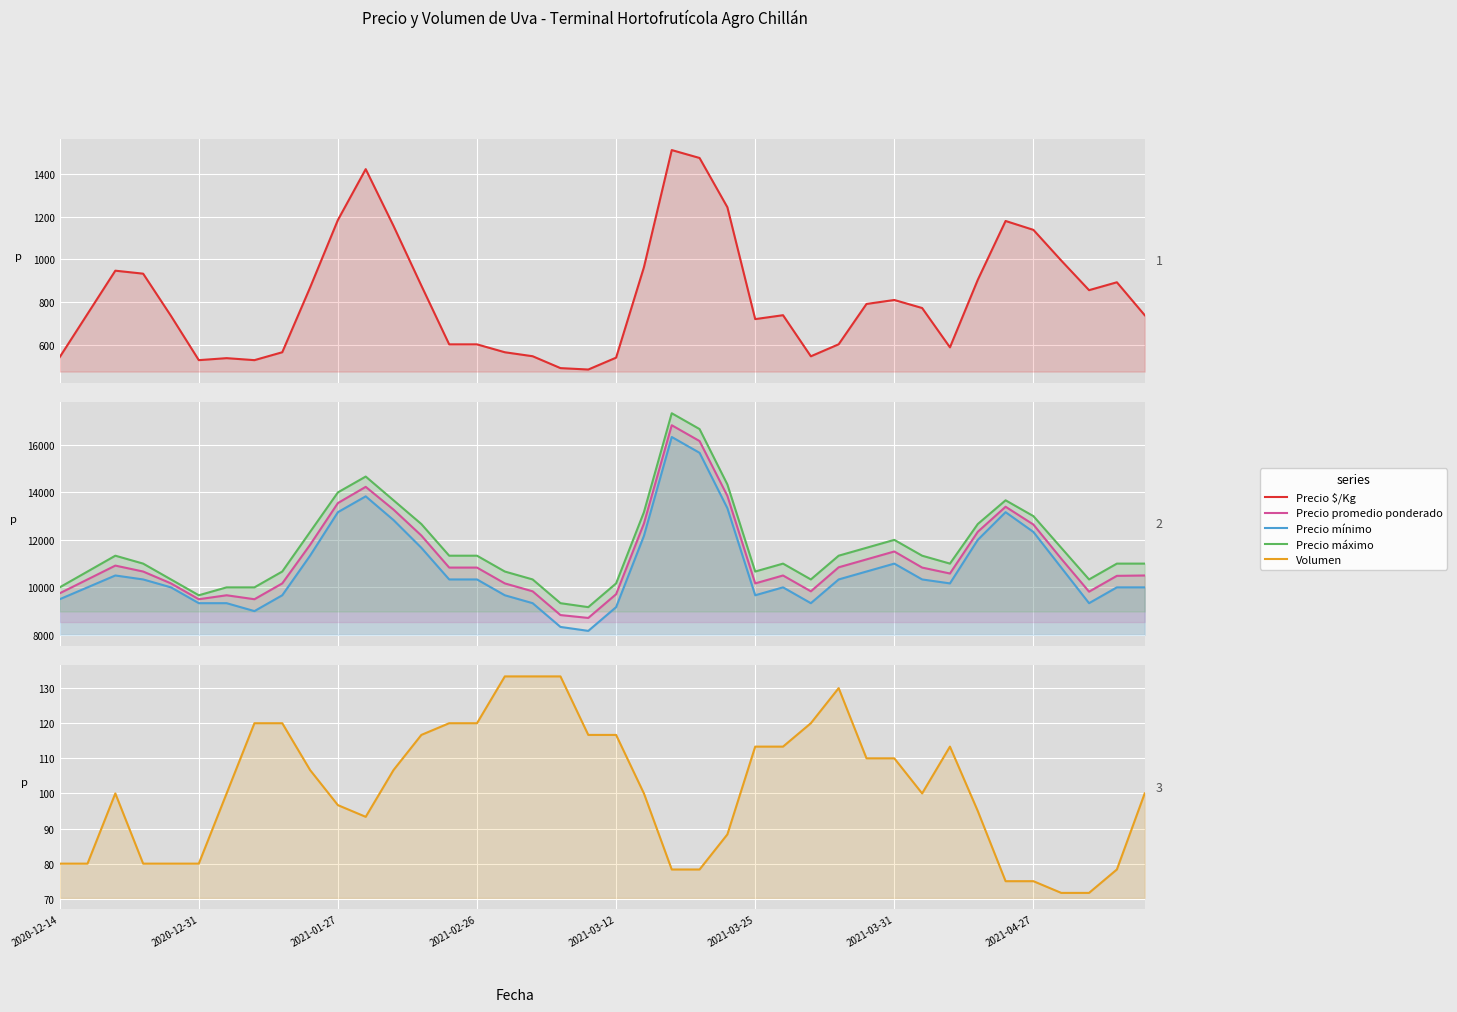

The Precio $/Kg series shows 1106.5 at 39. True or false?

False